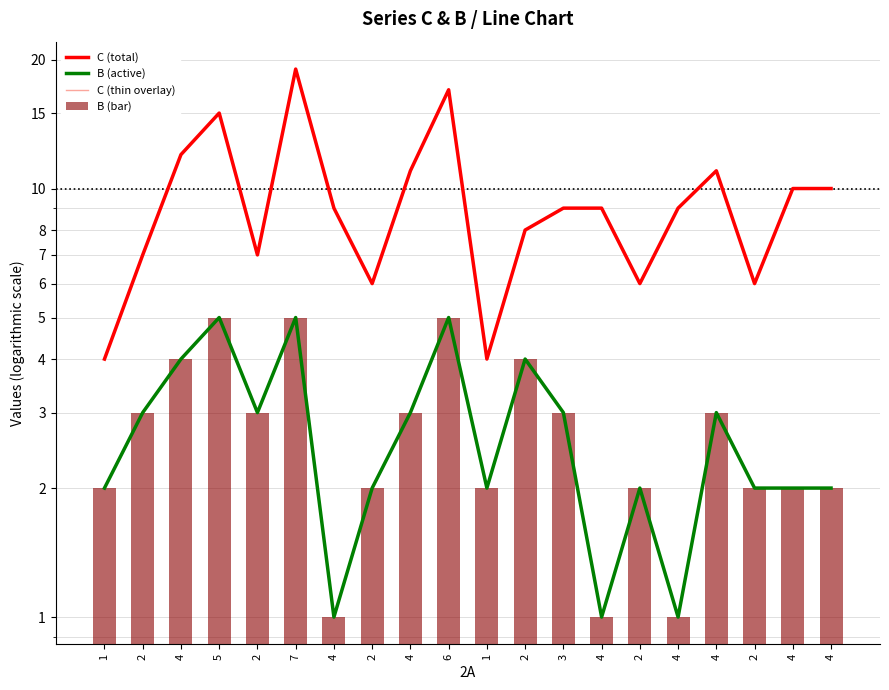

Are the bars horizontal?

No